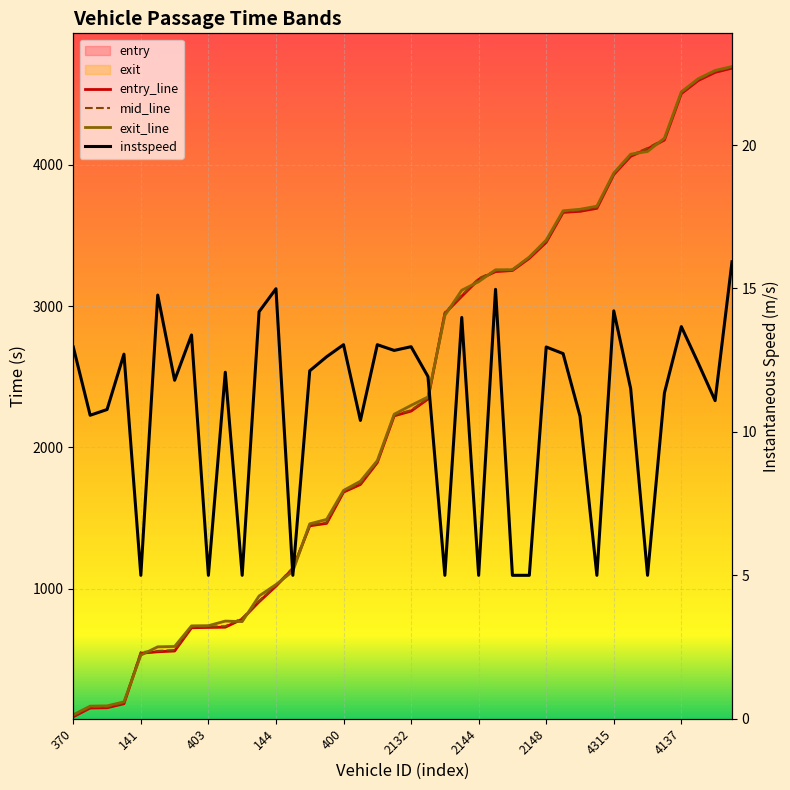

At which label does instspeed first exceed 12?

370